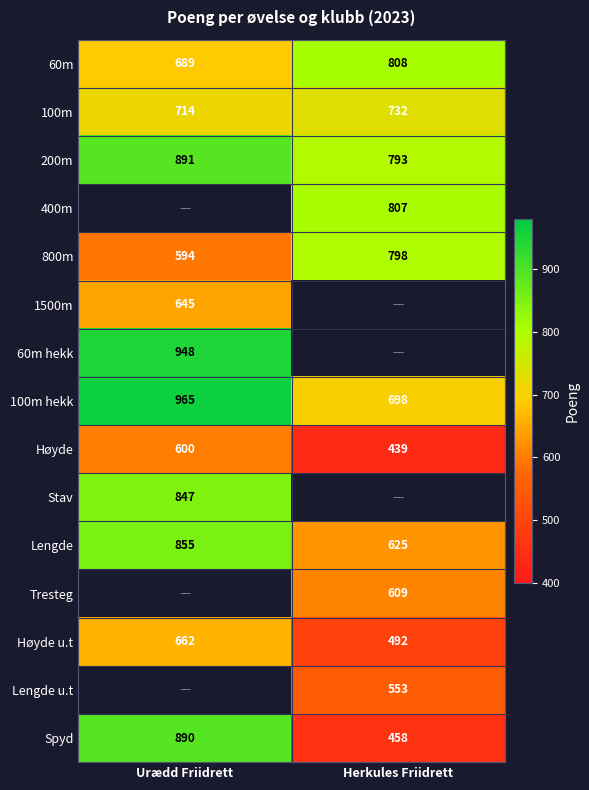

What is the average value of the Høyde u.t series?

577